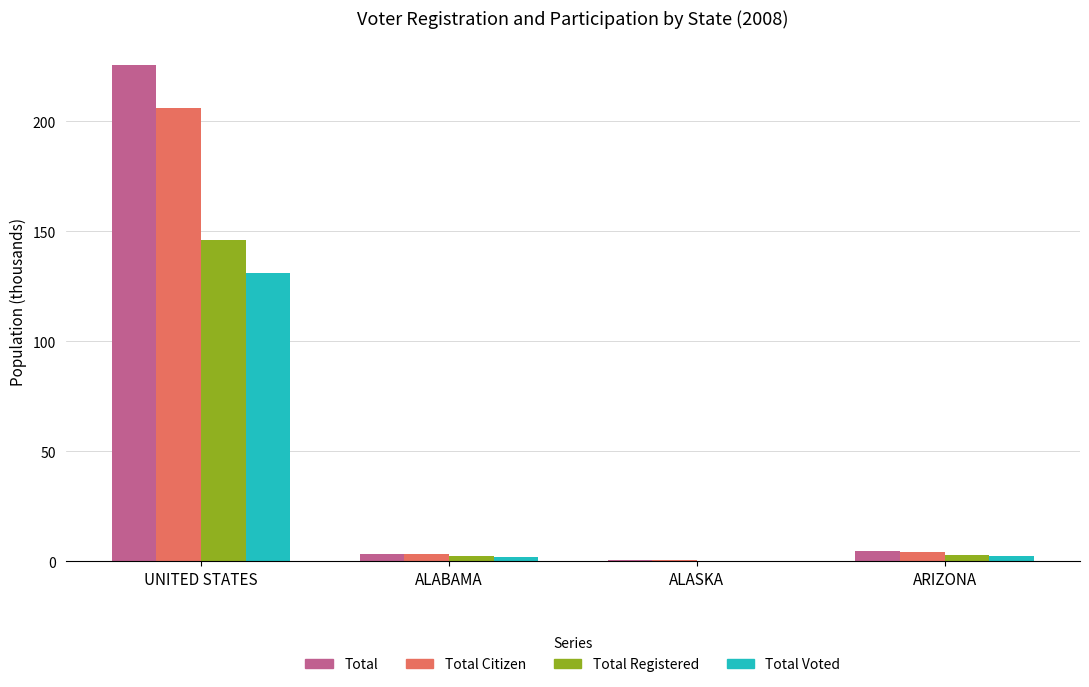

Between UNITED STATES and ARIZONA, which series saw the biggest shift?

Total